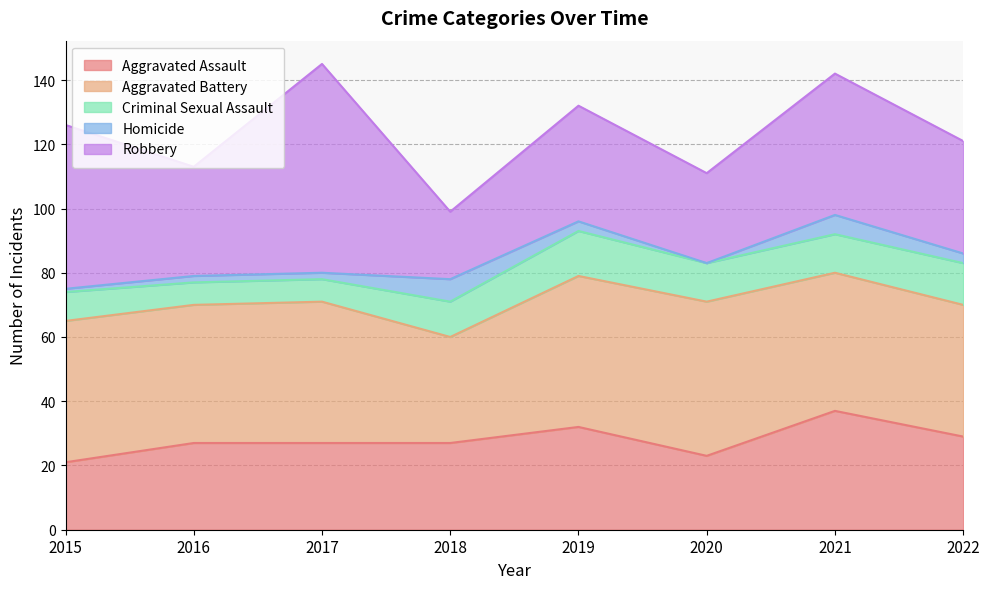

Which series has the widest spread of values?

Robbery